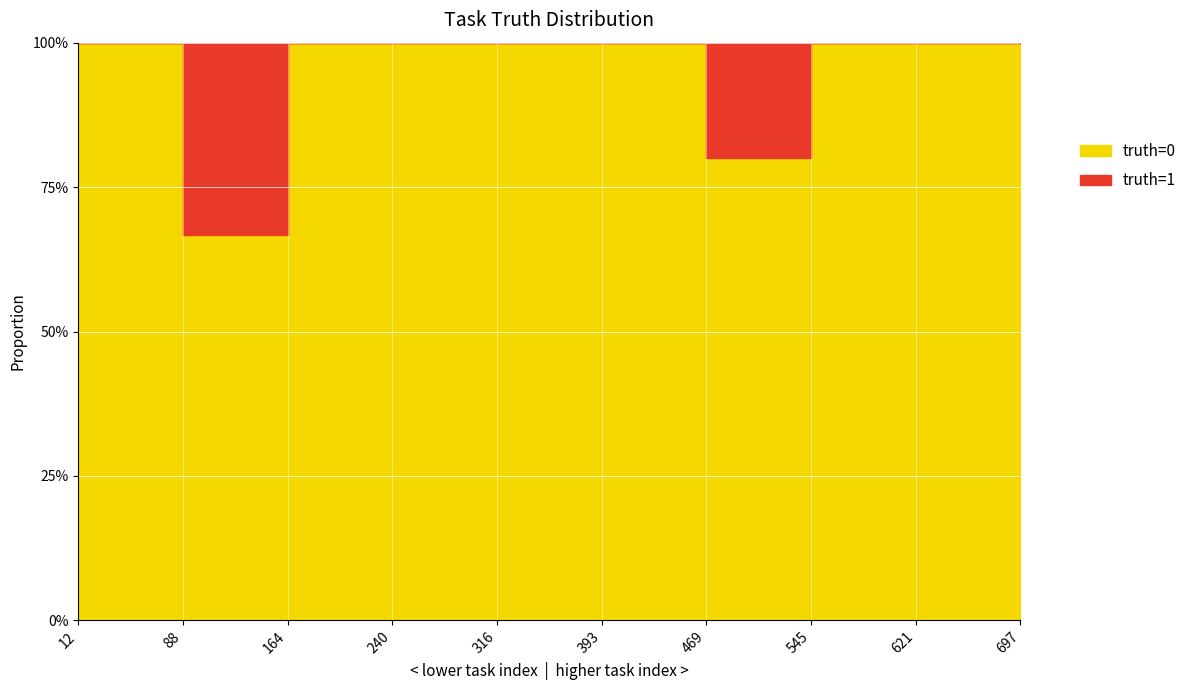

Count the number of data series in this chart.

2